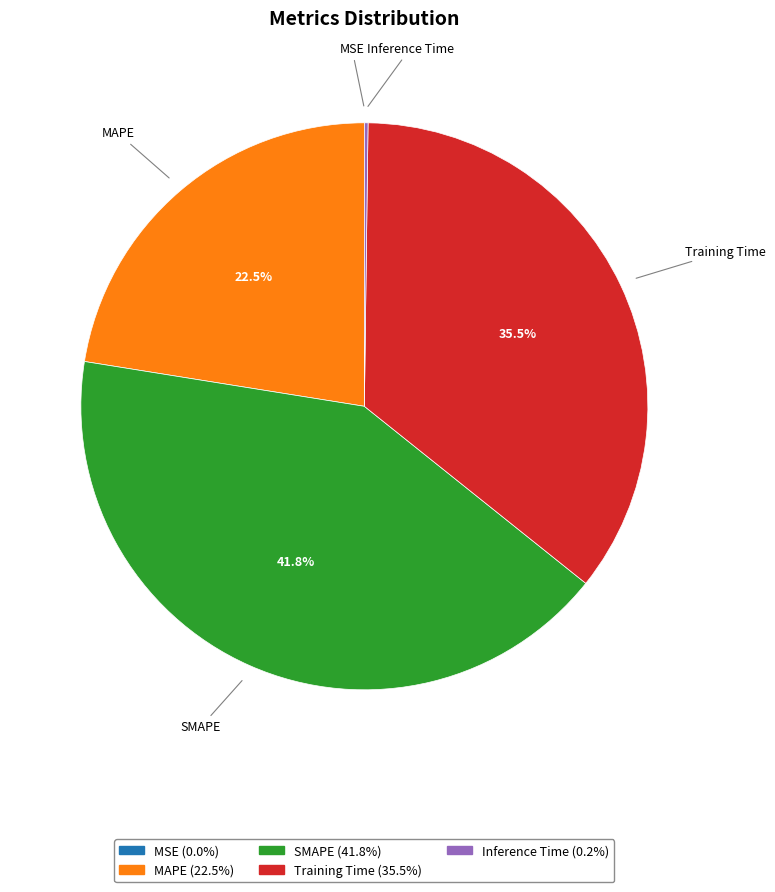

Does any single category account for the majority?

No